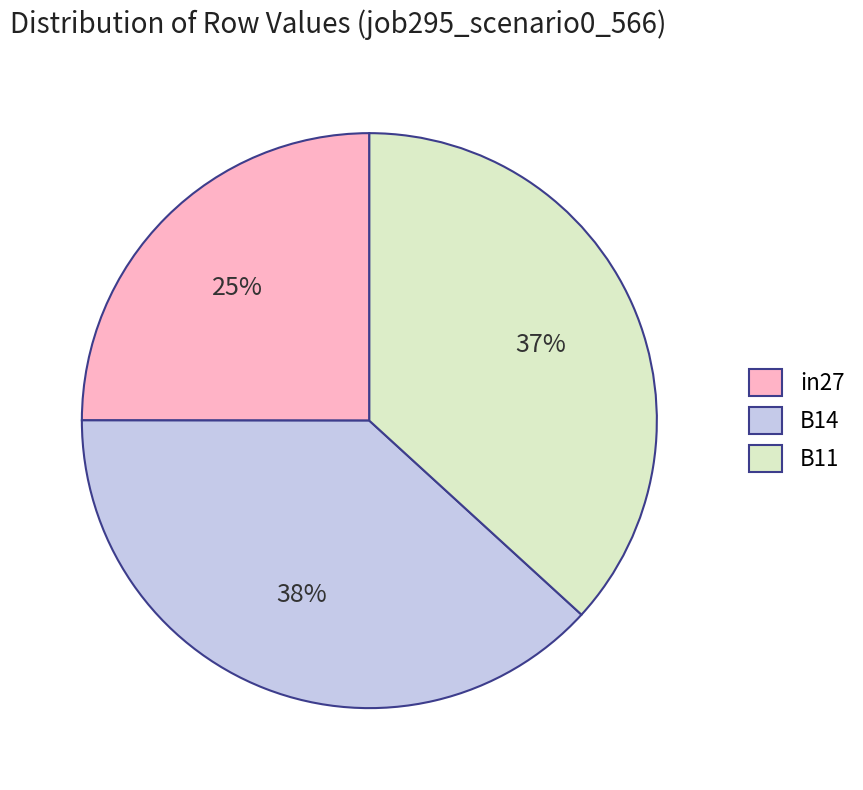

How many segments does this pie chart have?

3